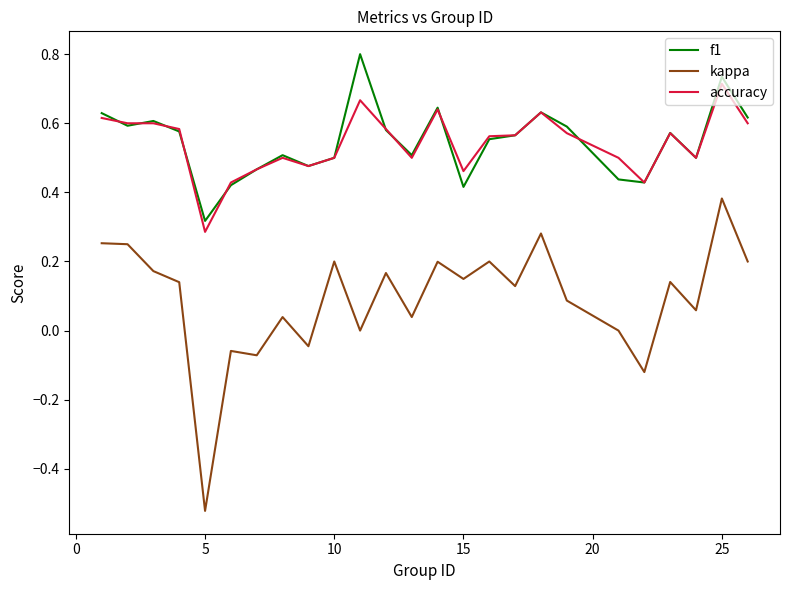

What is the greatest value displayed?

0.8